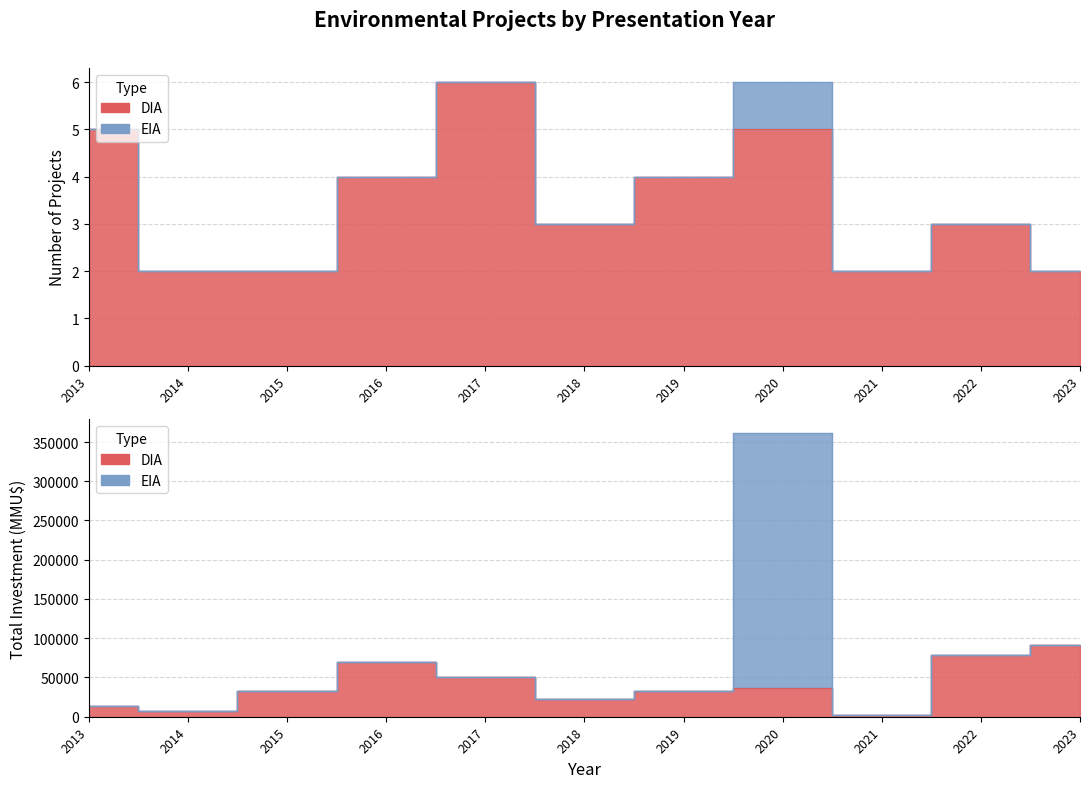

Which label corresponds to the smallest value in the chart?

2014